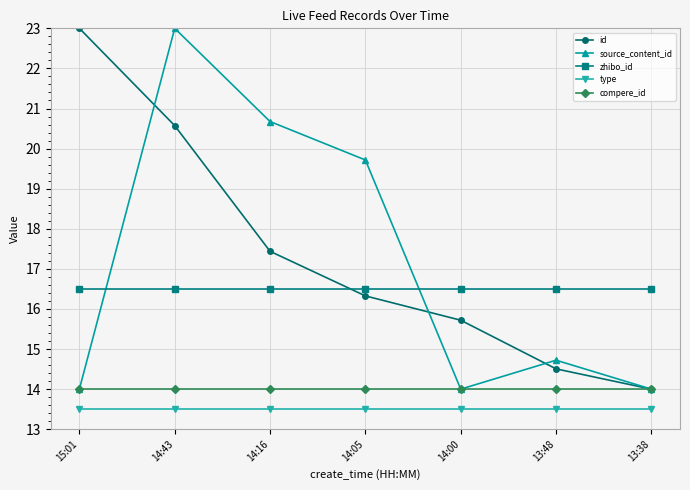

Between 14:43 and 14:16, which series saw the biggest shift?

id